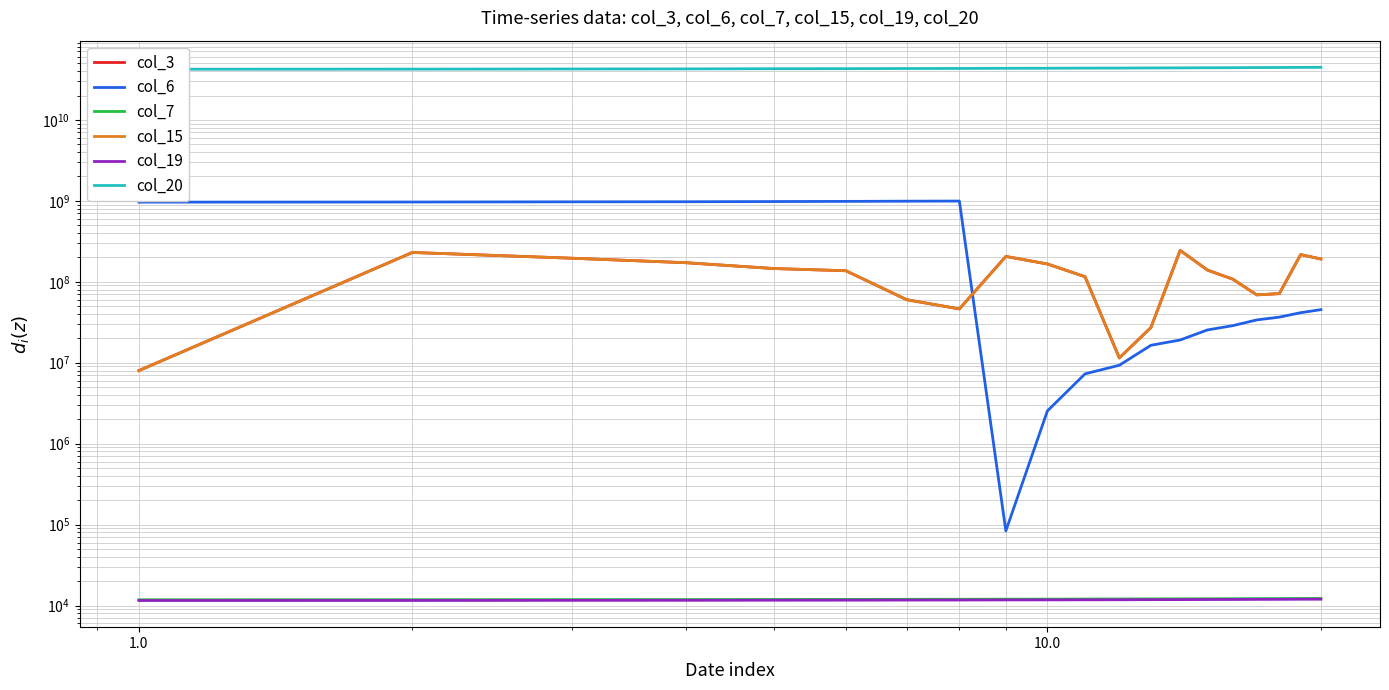

Which series has the widest spread of values?

col_20